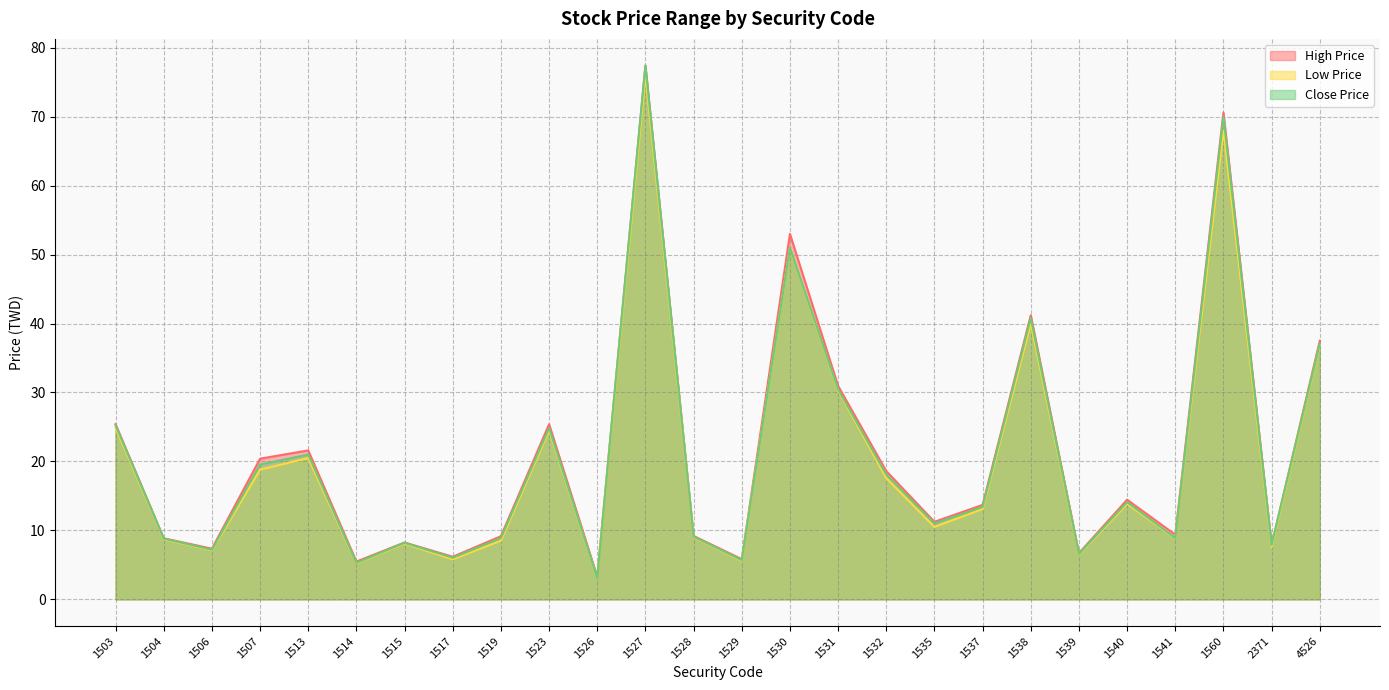

What is the total value across all series at 1514?

16.0